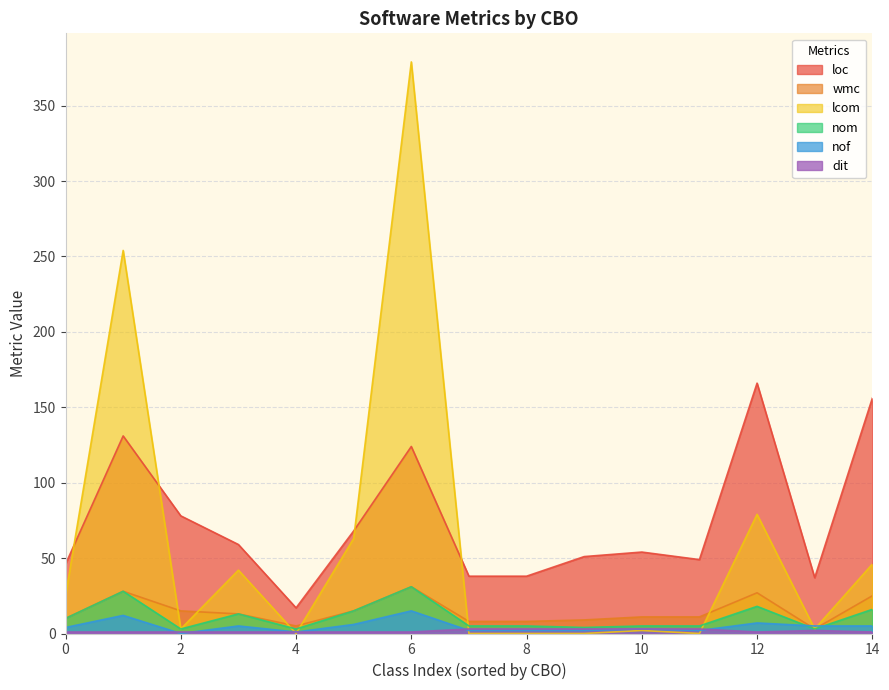

At which category is the sum across all series the highest?

6